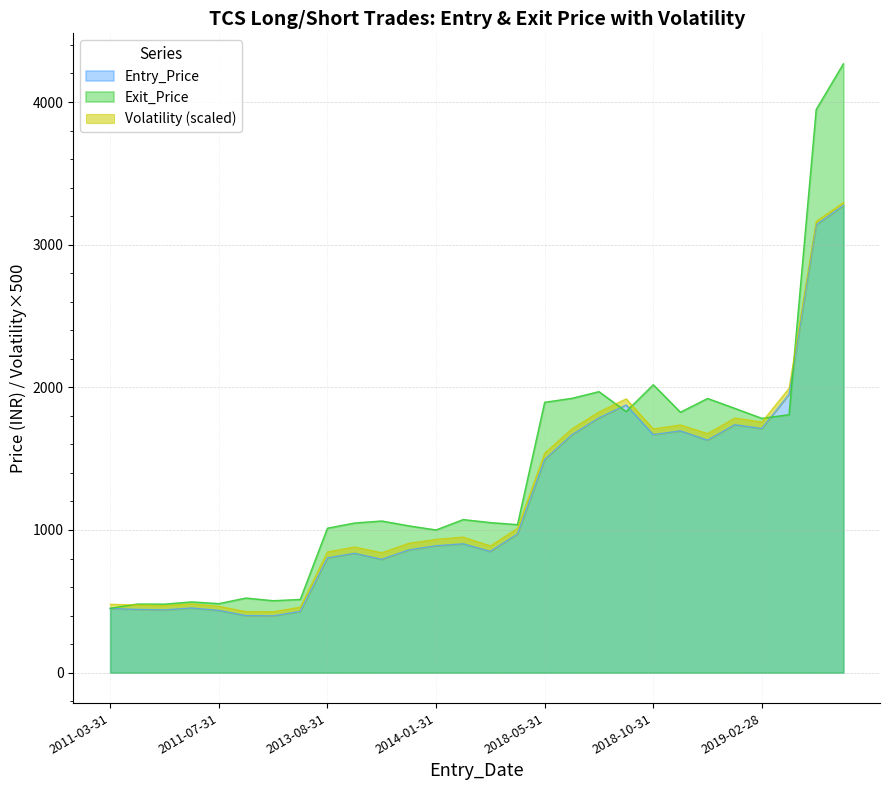

At which category does the chart reach its minimum across all series?

2011-09-30